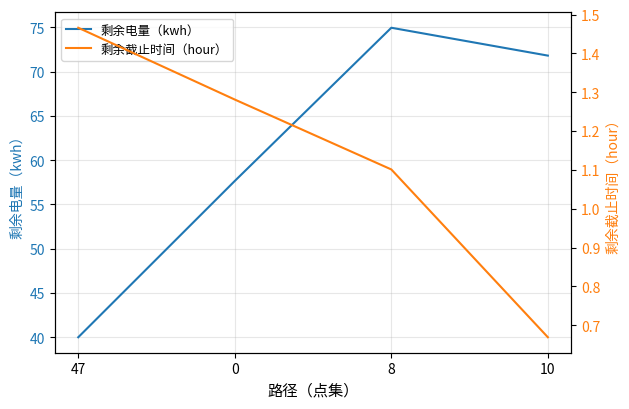

How many series are shown in this chart?

2